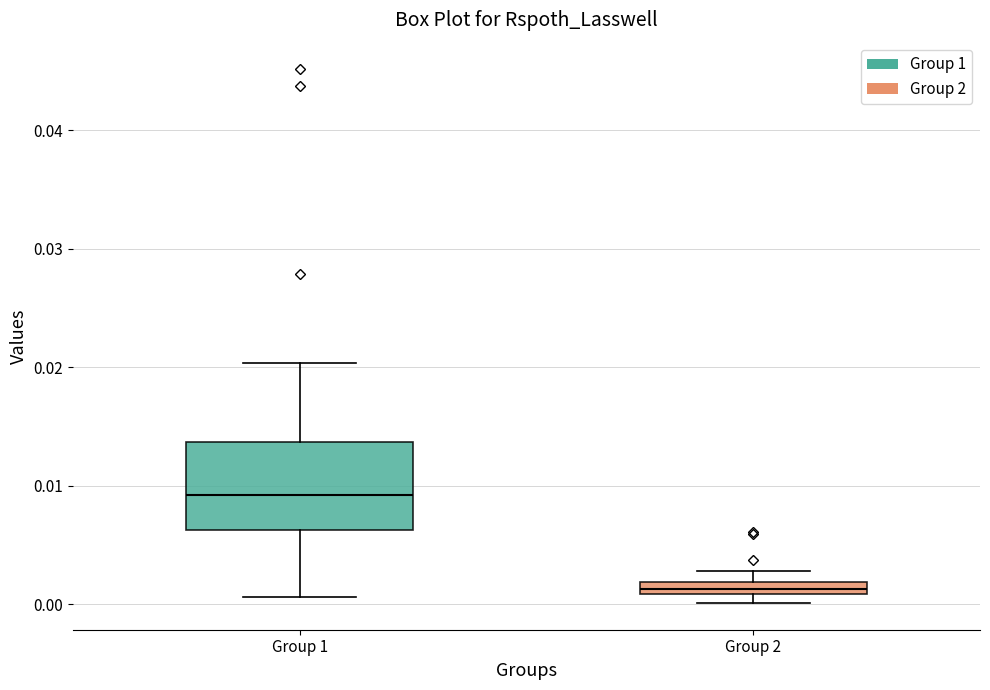

Which box is the tallest, from its lower edge to its upper edge?

Group 1